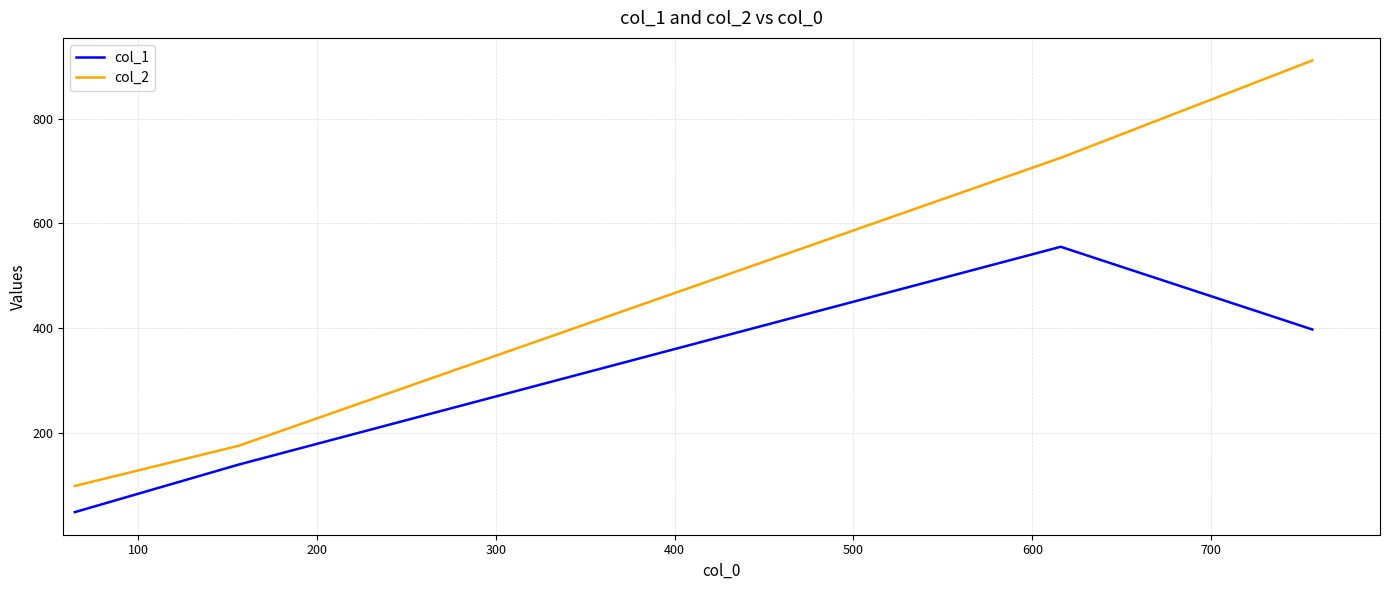

What is the difference between the second highest and minimum values in the col_1 series?

349